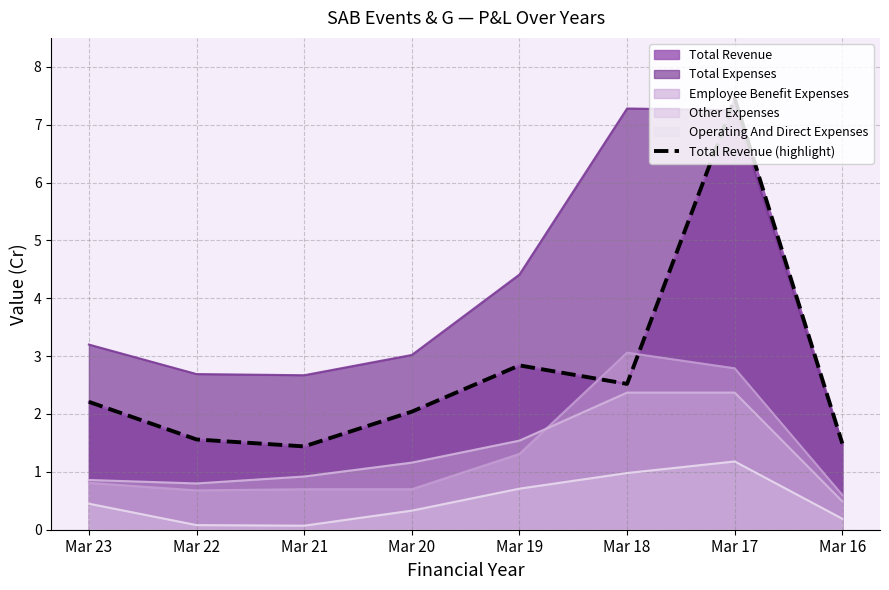

What is the difference between the second highest and minimum values?

1.4